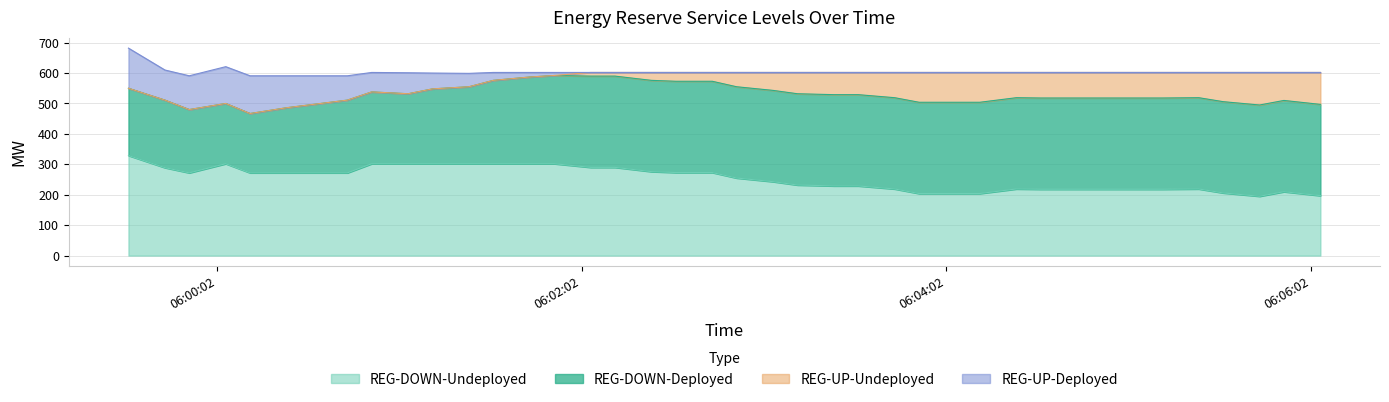

Is the value of REG-UP-Undeployed at 2025-06-24 06:00:33 greater than the value of REG-DOWN-Deployed at 2025-06-24 06:00:05?

No